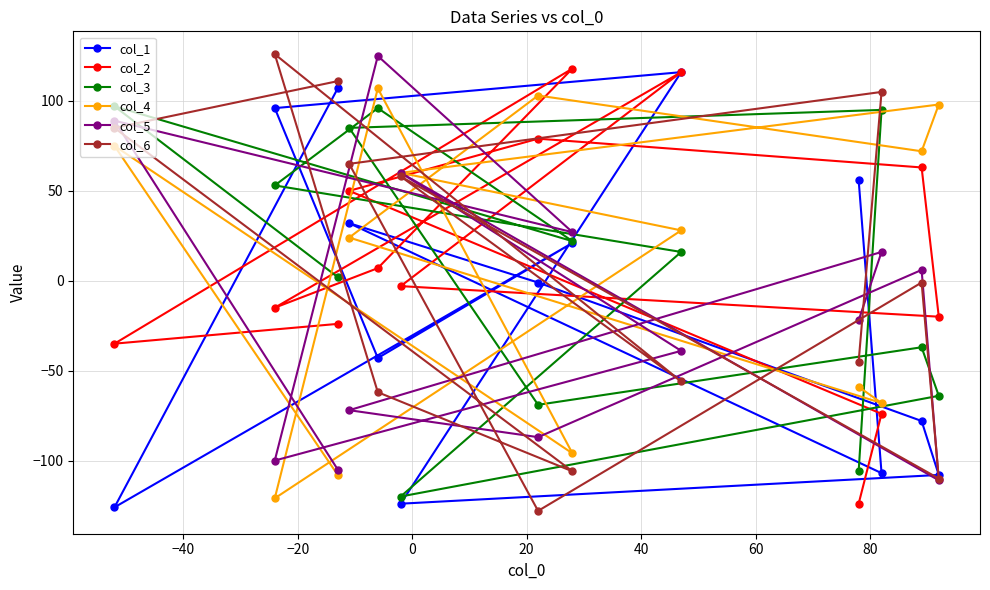

What is the lowest value of the col_5 series?

-111